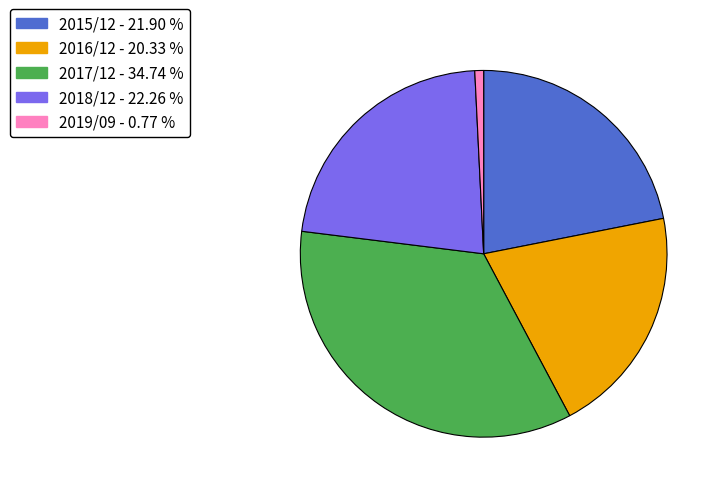

True or false: 2017/12 accounts for 22% of the total.

False